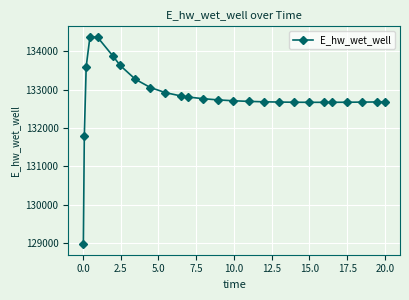

What is the maximum value shown in the chart?

134373.3